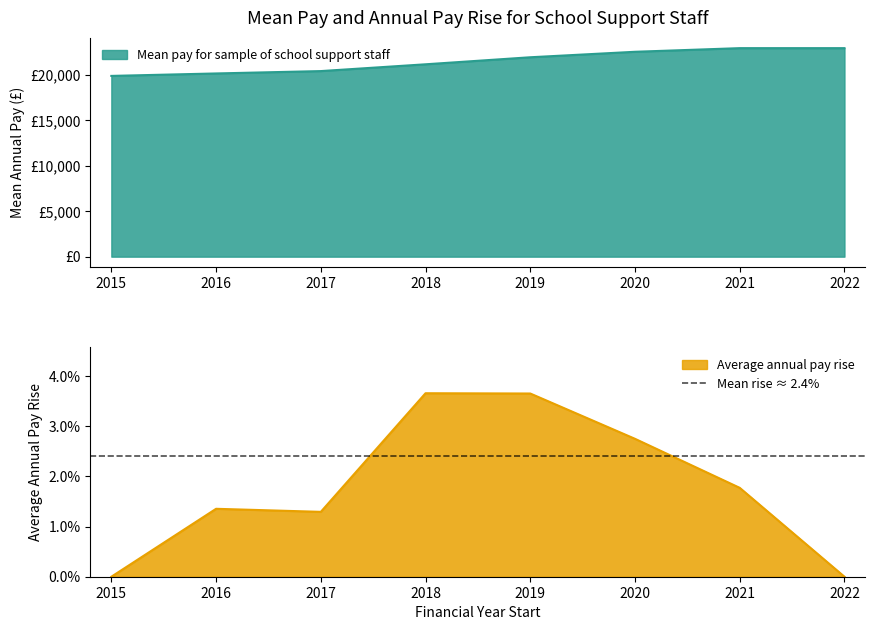

At how many categories does at least one series exceed 18380?

8